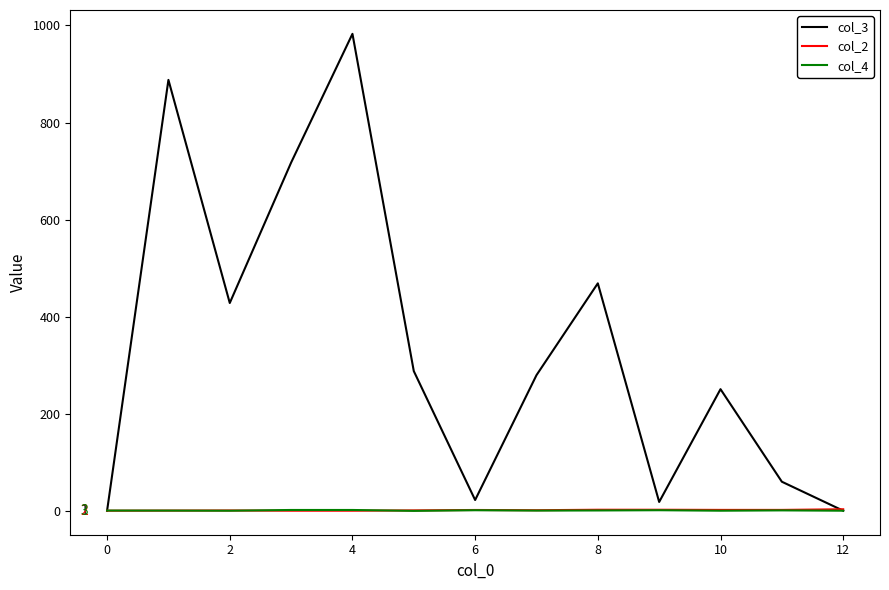

What is the maximum value shown in the chart?

982.5